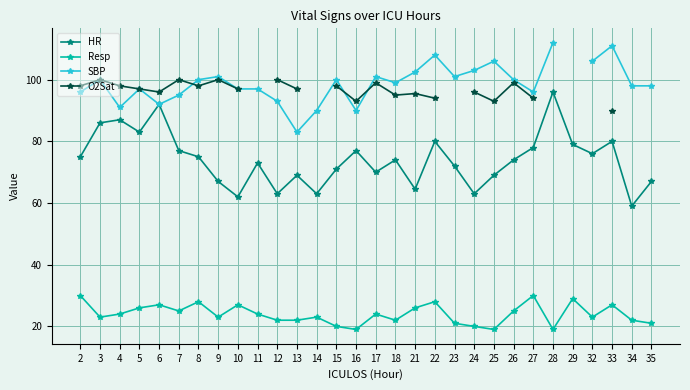

How many series are shown in this chart?

4